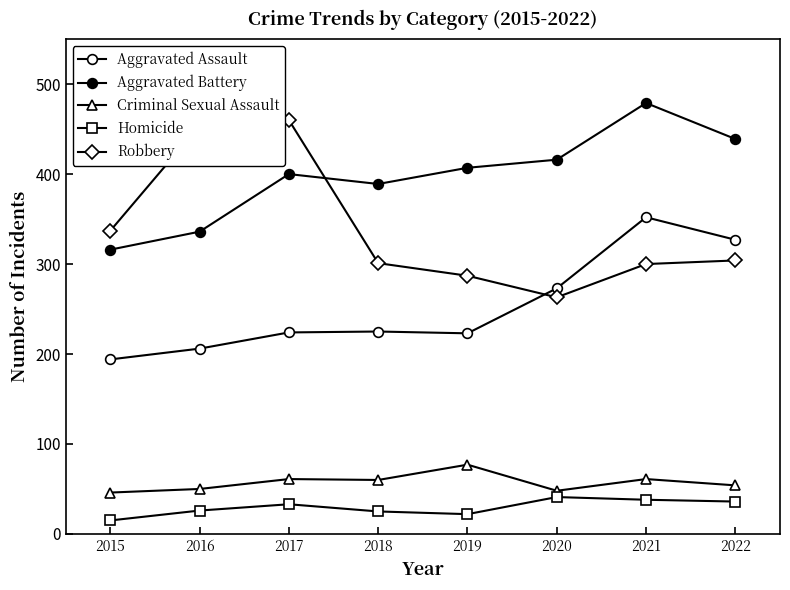

At which category does Aggravated Battery reach its first local peak?

2017